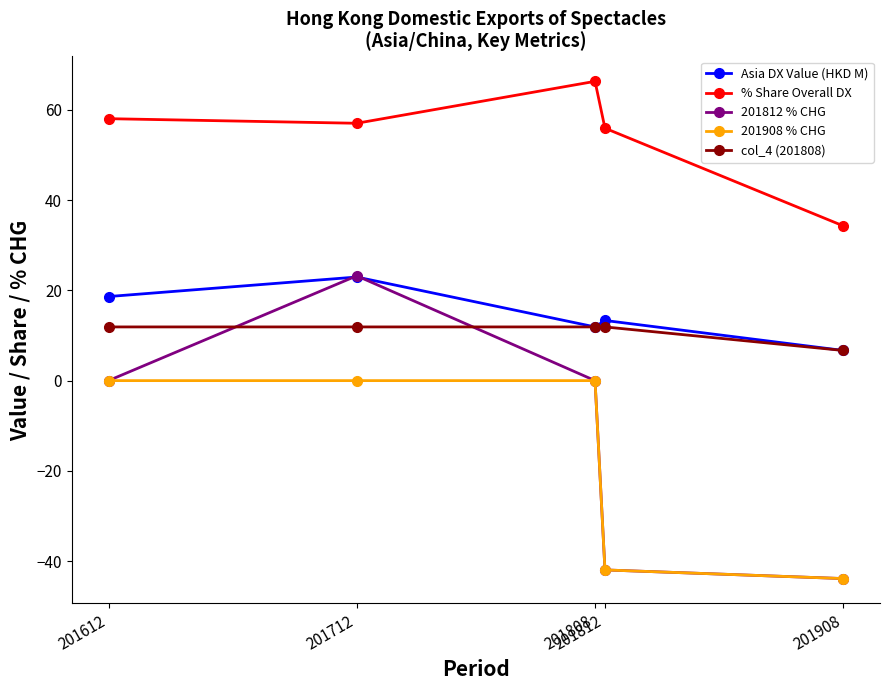

Is it true that Asia DX Value (HKD M) equals 6.7 at 201908?

True